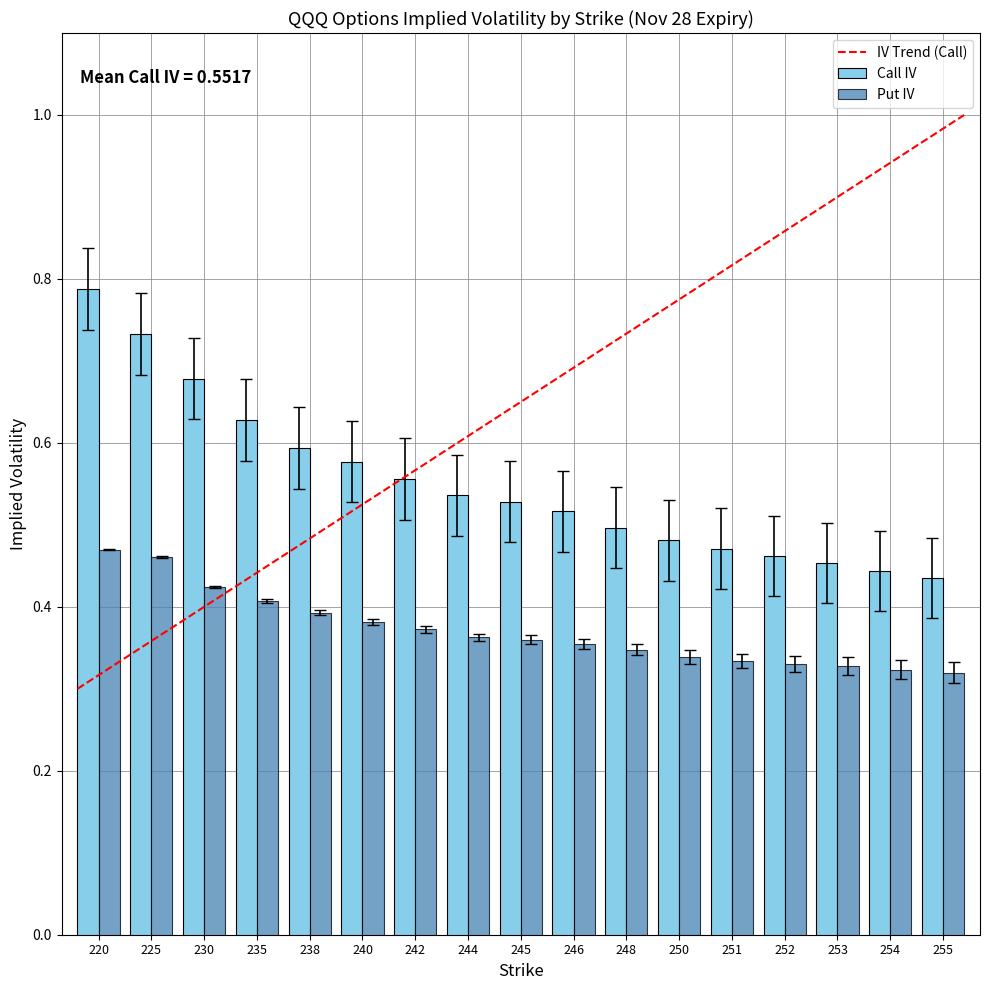

How many bars are there in total?

34